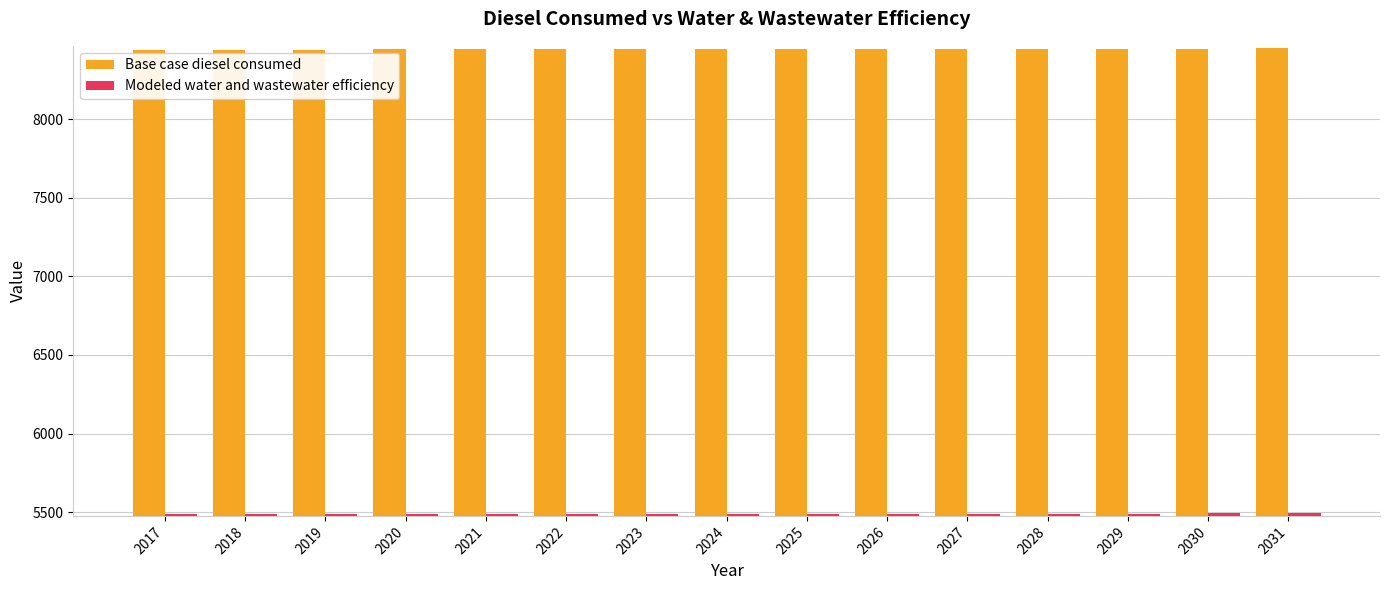

What is the average value of the Base case diesel consumed series?

8445.5